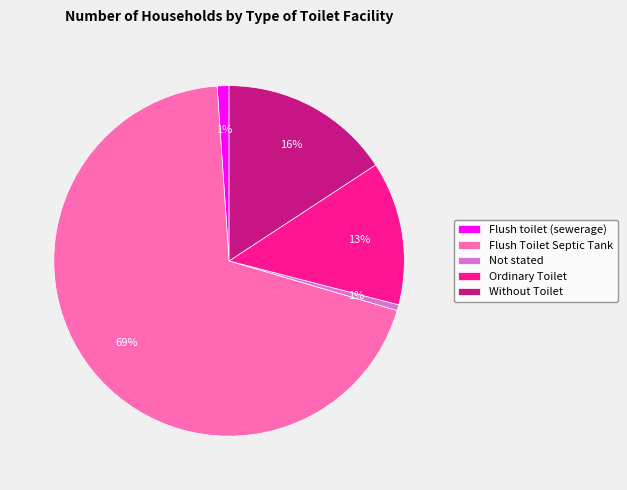

Combined, do Flush Toilet Septic Tank and Not stated account for over 50%?

Yes